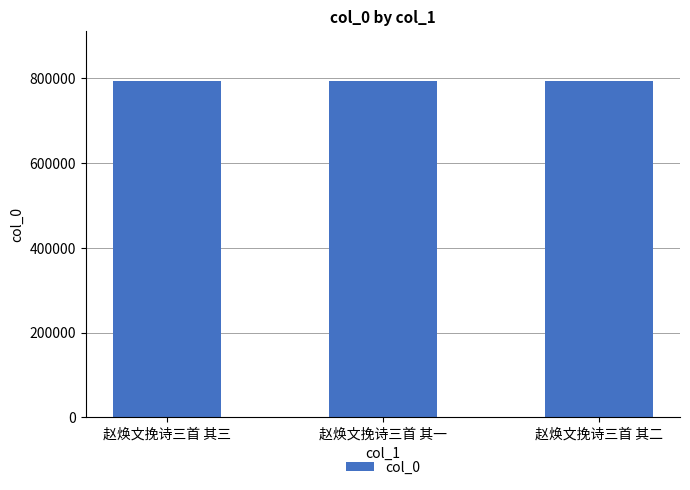

What is the value of the 1st bar from the left?

792295